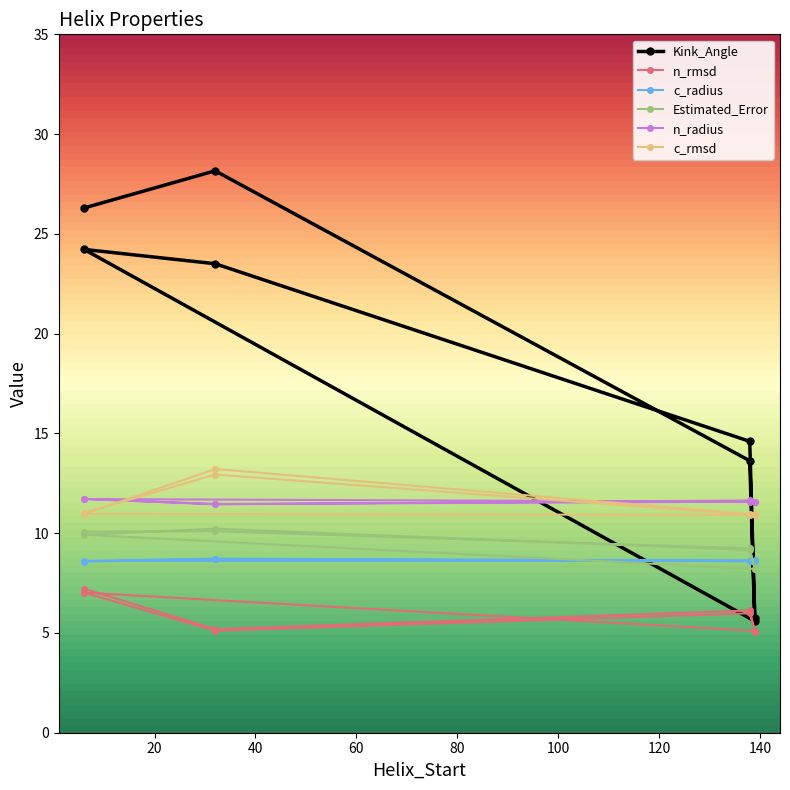

Is this an area chart (filled region under the line)?

No